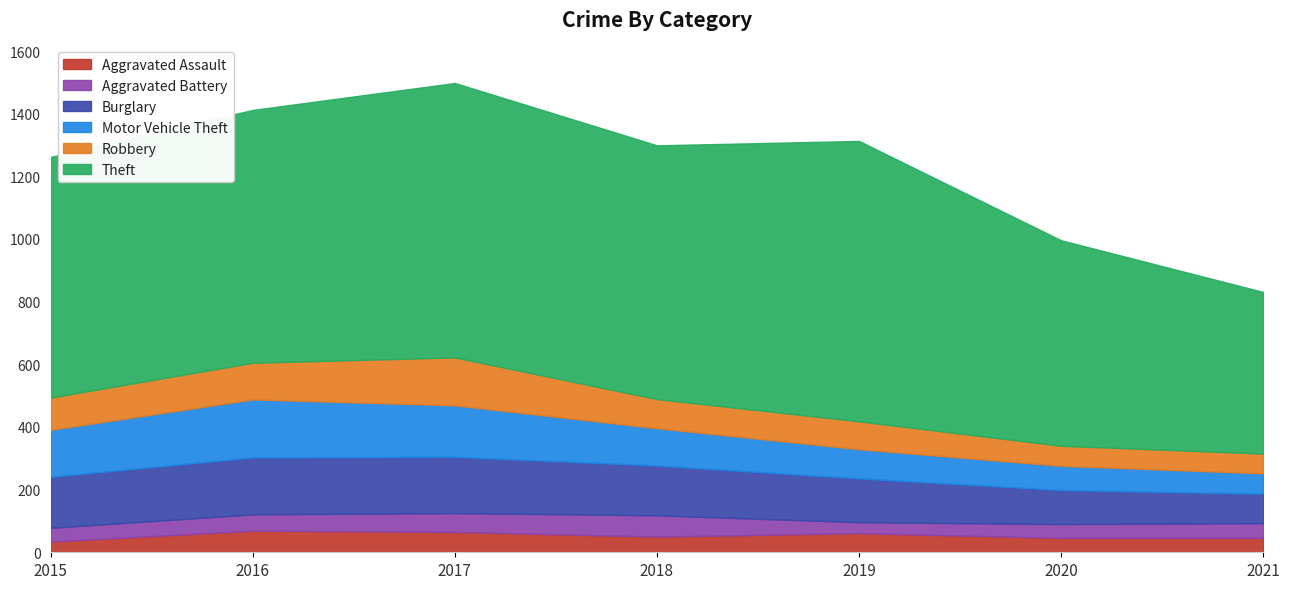

What is the maximum value for Burglary?

182